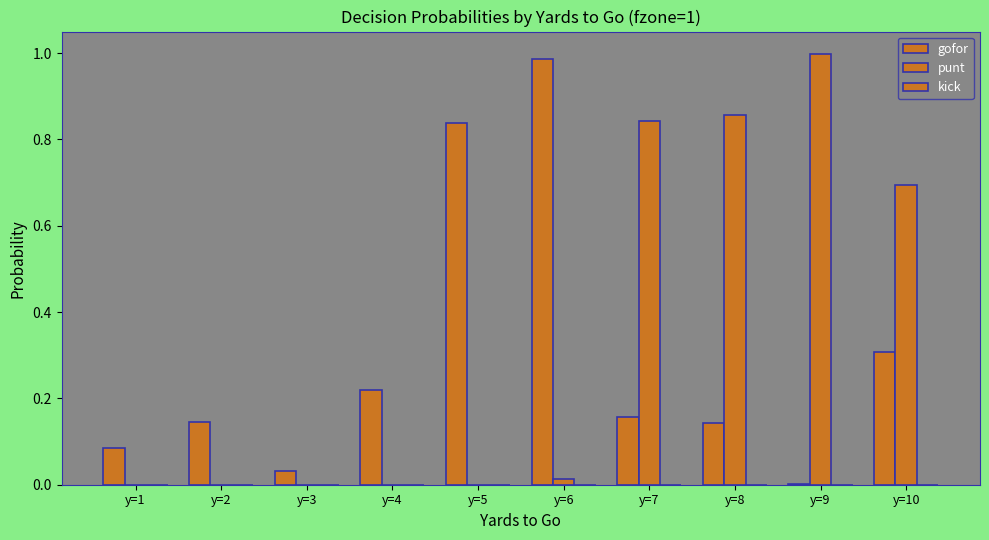

What value does the punt series have at y=8?

0.9